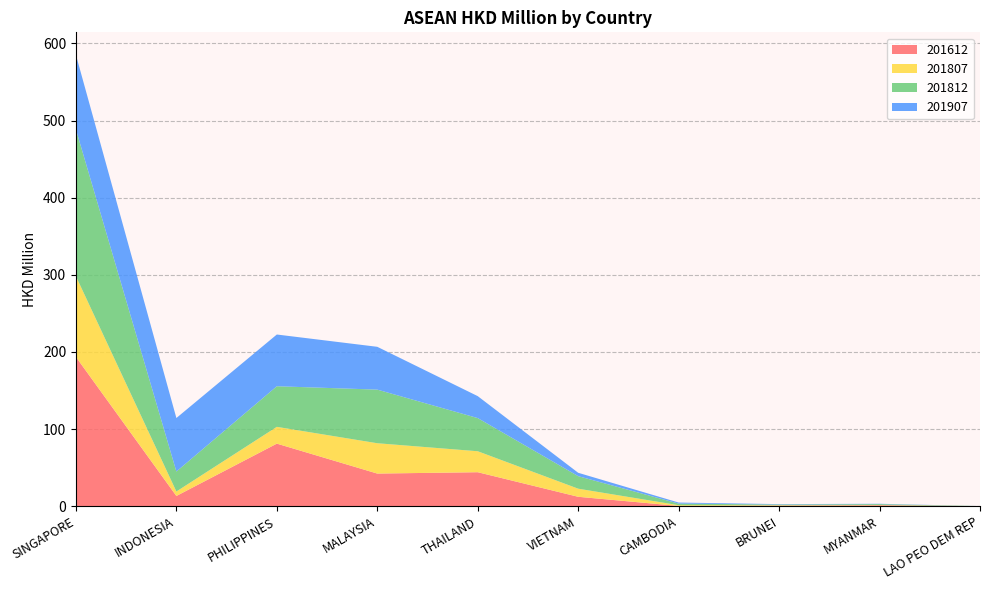

Reading right to left, what are all the values shown in this chart?

201612: 0.0	1.2	0.7	0.3	12.2	44.1	42.3	81.1	13.3	193.5
201807: 0.0	0.4	0.5	1.0	10.5	27.2	39.3	21.8	5.8	104.6
201812: 0.1	1.2	0.9	2.1	16.2	43.0	69.5	52.6	25.9	190.3
201907: 0.0	0.4	0.5	1.4	4.4	28.5	55.5	67.1	69.4	96.6